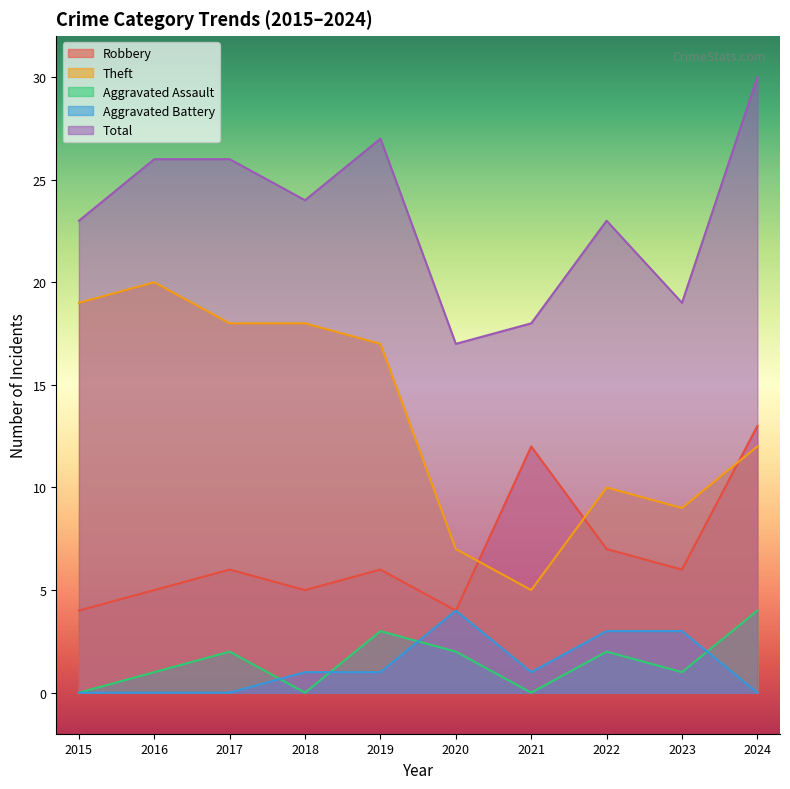

Which series changed the most between 2015 and 2021?

Theft